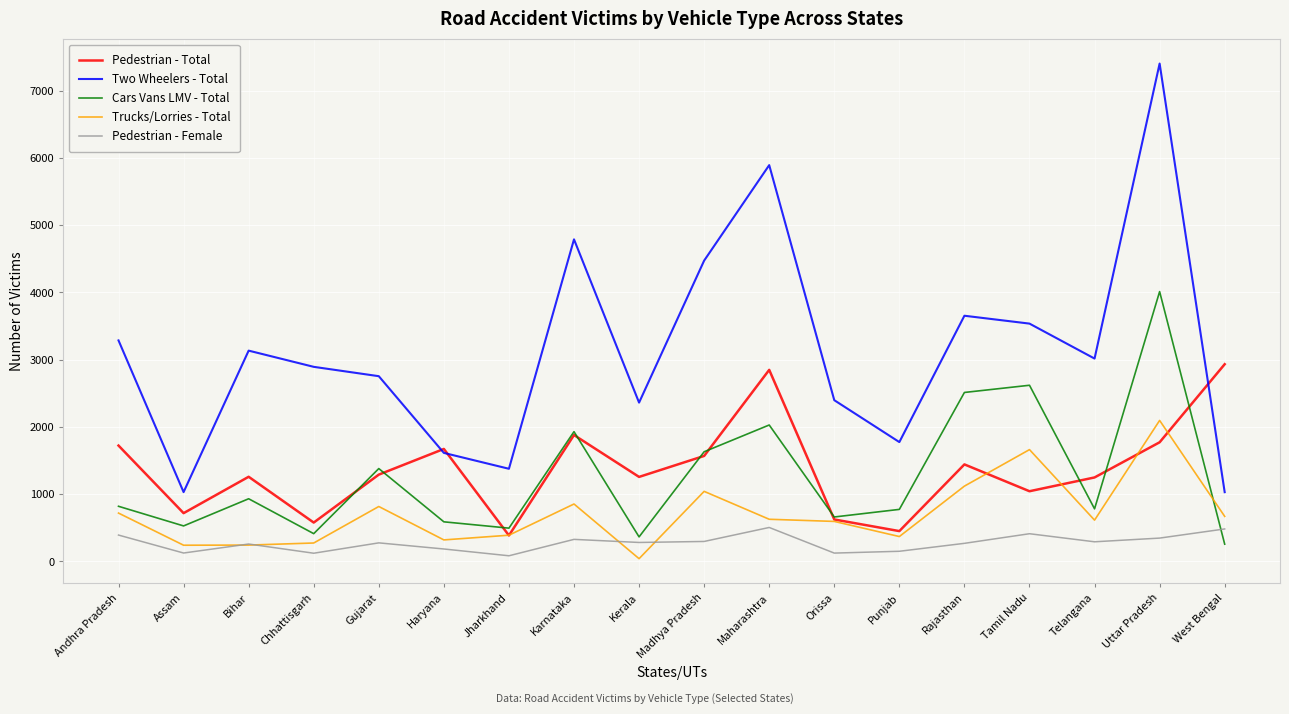

Rank the series by their maximum value, from lowest to highest.

Pedestrian - Female, Trucks/Lorries - Total, Pedestrian - Total, Cars Vans LMV - Total, Two Wheelers - Total